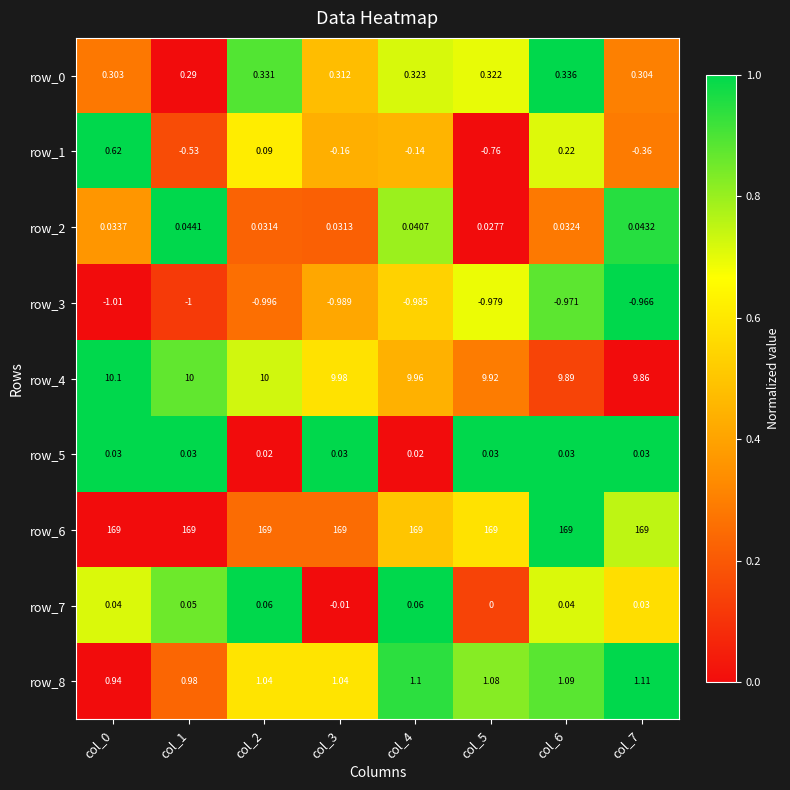

What is the maximum value shown in the chart?

169.0